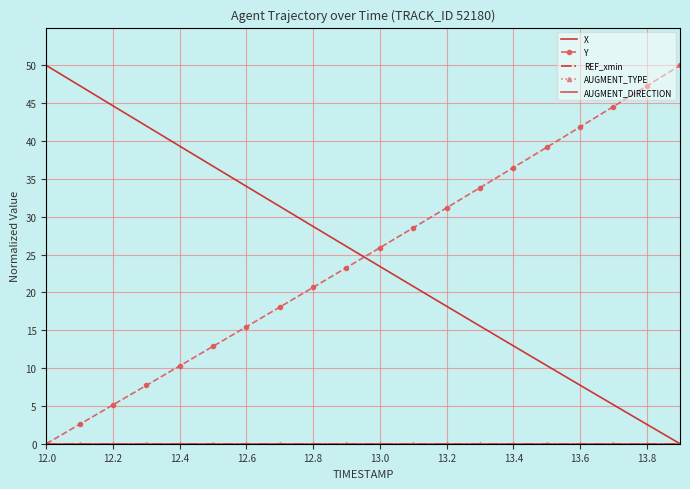

At how many categories does at least one series exceed 27?

18